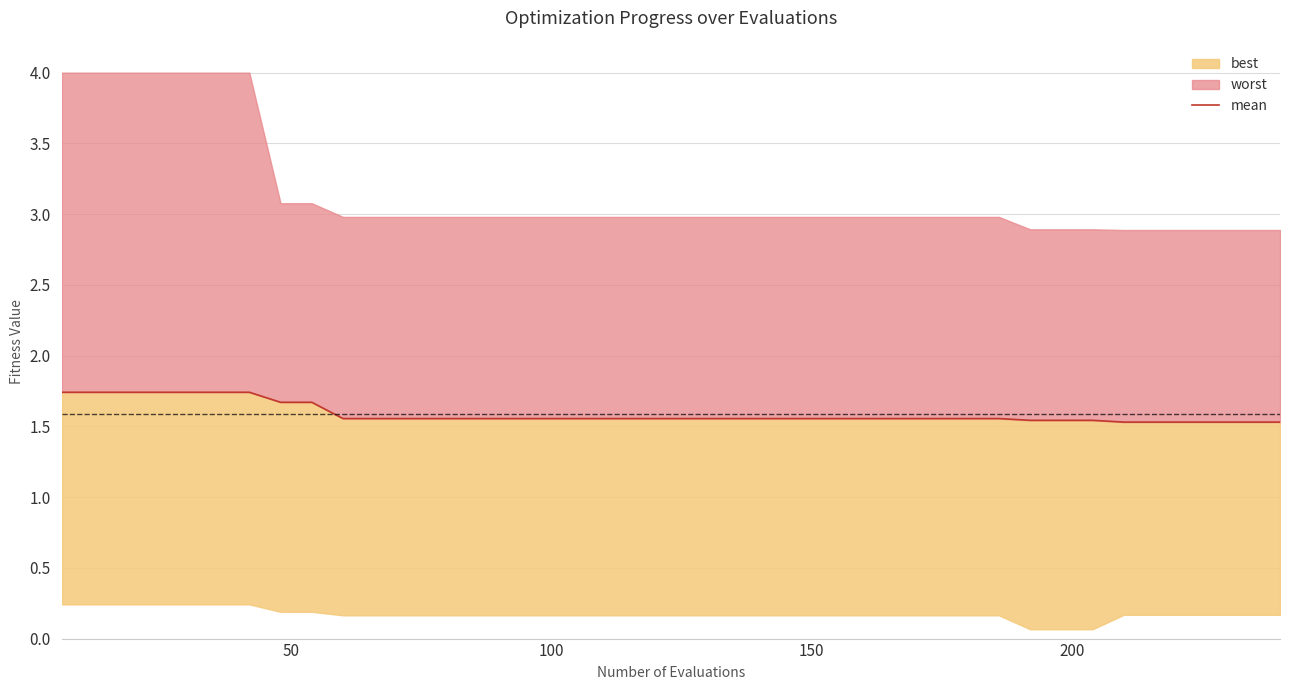

What is the average value?

1.6